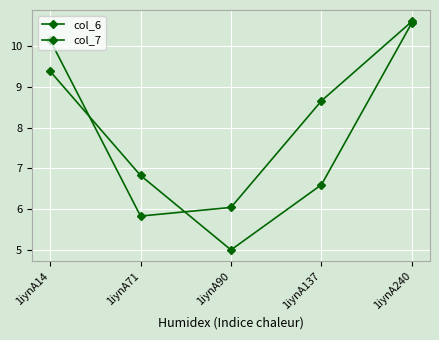

What is the approximate value of col_7 at 1iynA240?

10.6